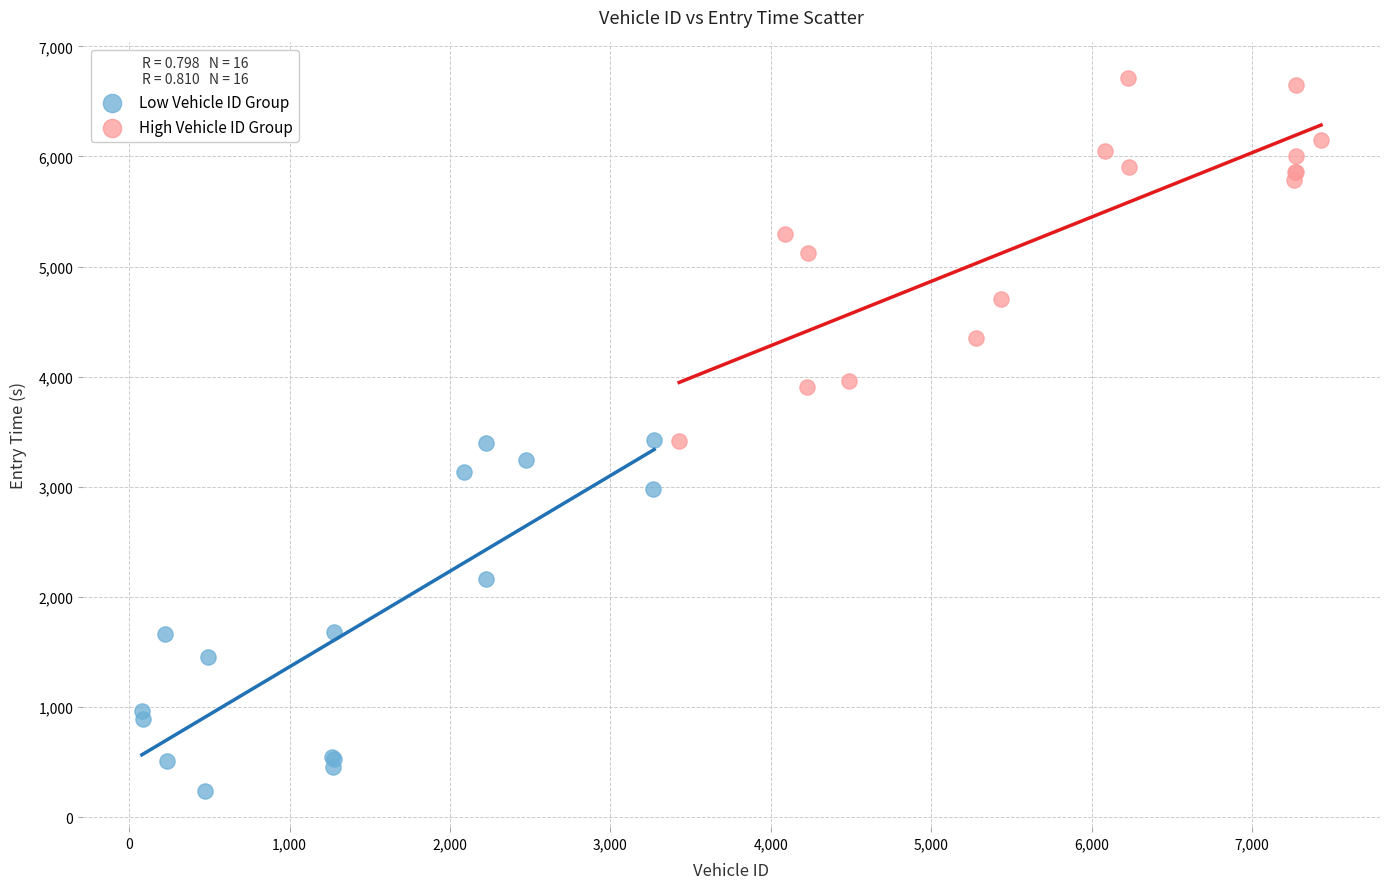

Which series has the largest Y range (max minus min)?

High Vehicle ID Group